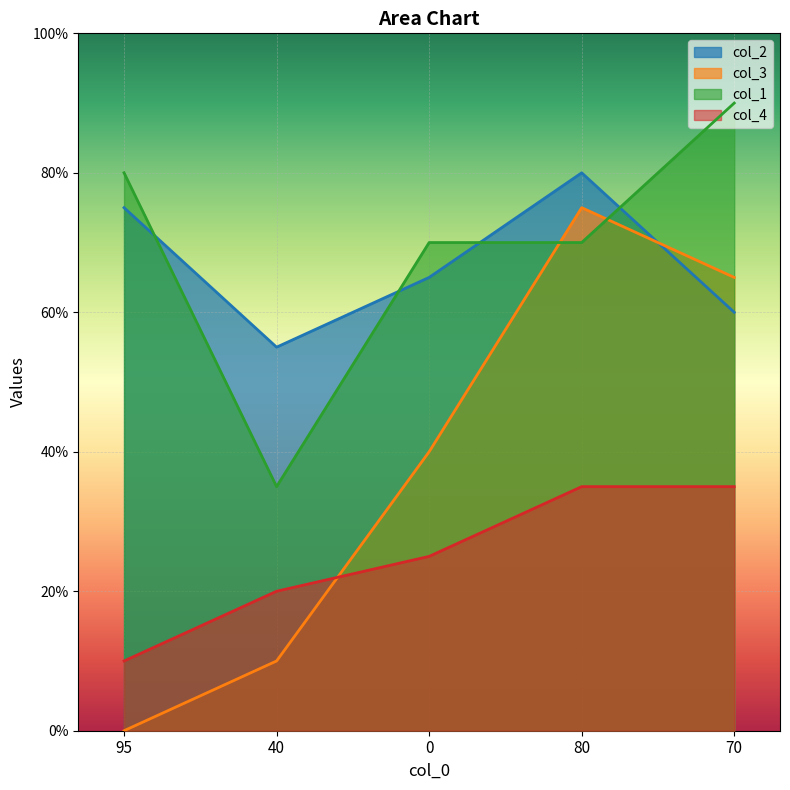

How many lines are shown in the chart?

4